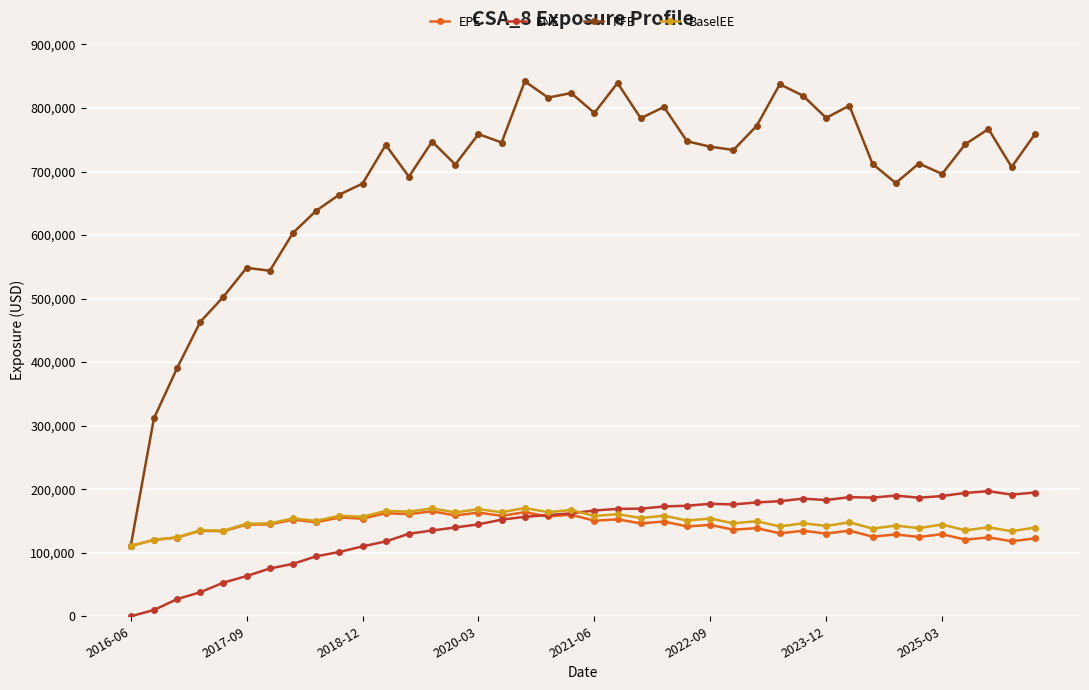

At how many categories does at least one series exceed 164561?

39